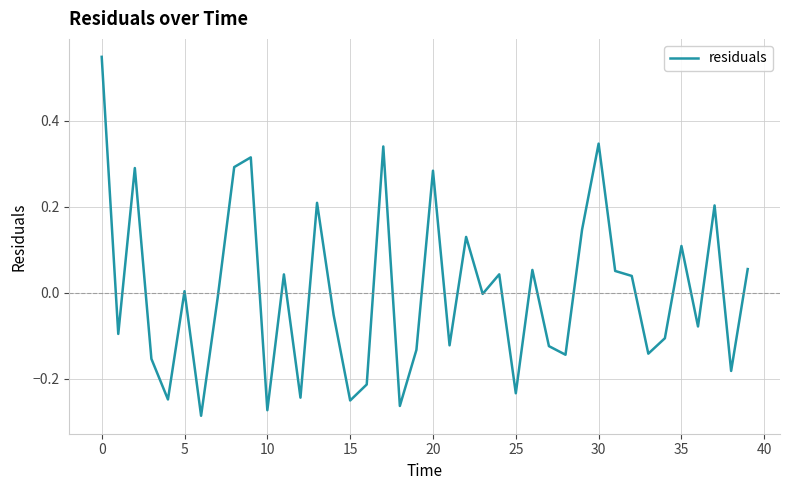

True or false: there are more than 1 points higher than both neighbors.

True